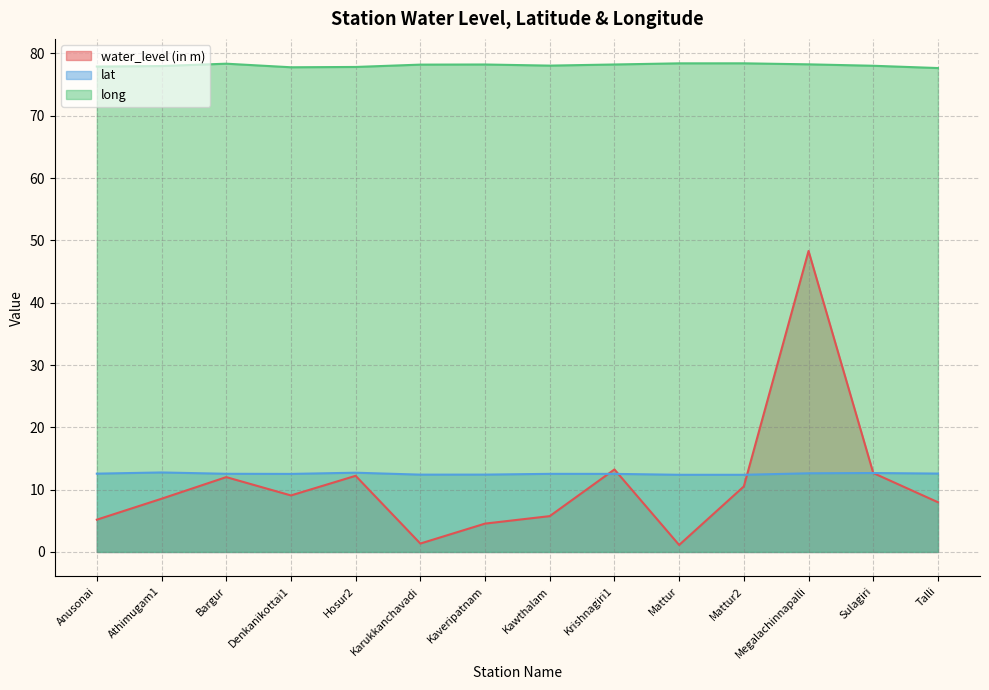

At which category does lat reach its first local peak?

Athimugam1